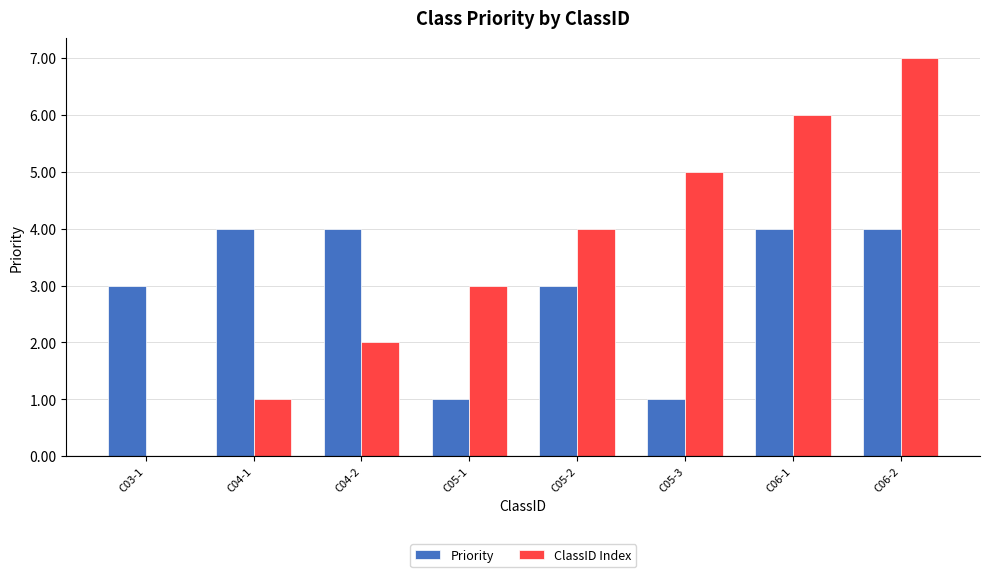

What is the greatest value displayed?

7